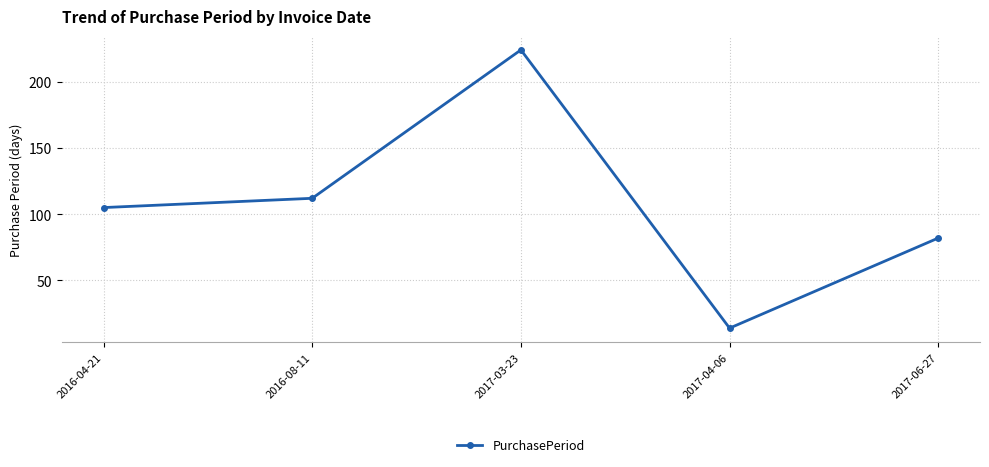

Rank the categories by value from highest to lowest.

2017-03-23, 2016-08-11, 2016-04-21, 2017-06-27, 2017-04-06